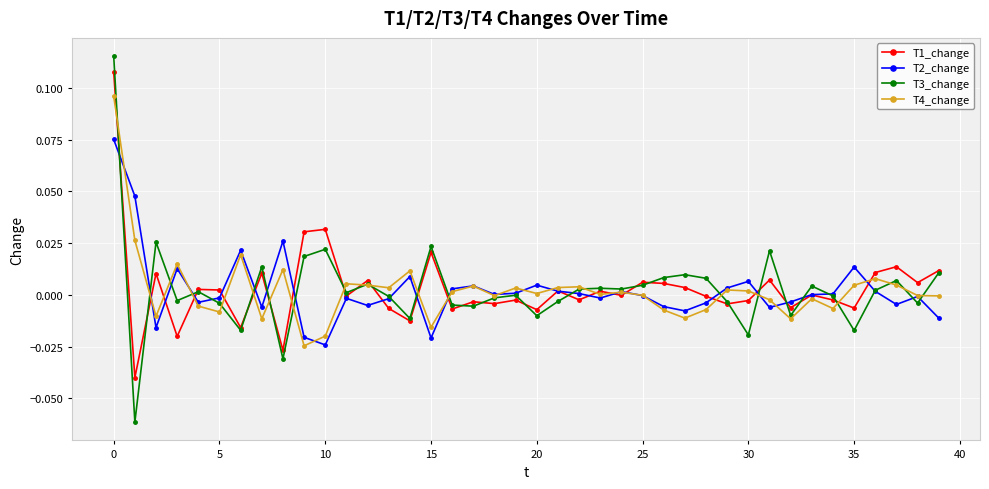

What are all the series names shown in the legend?

T1_change, T2_change, T3_change, T4_change